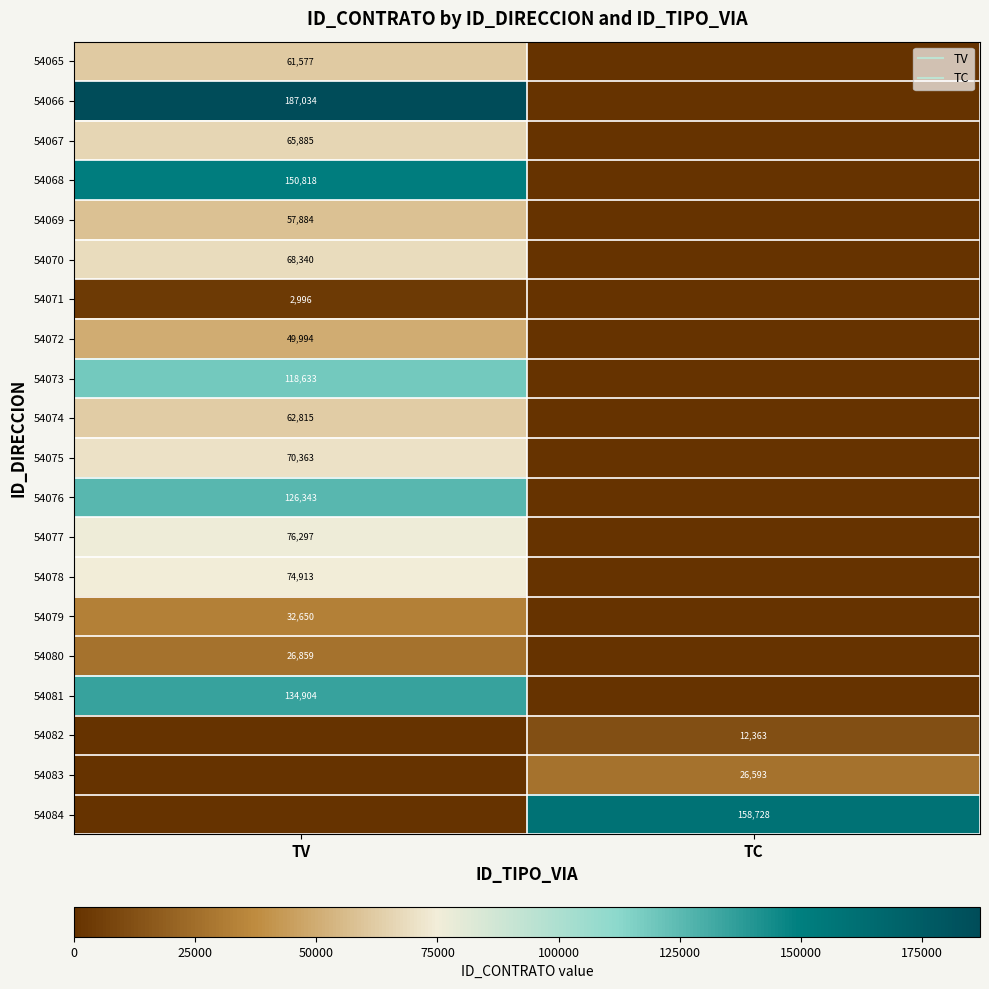

How many values in the 54073 series are below 118633?

1